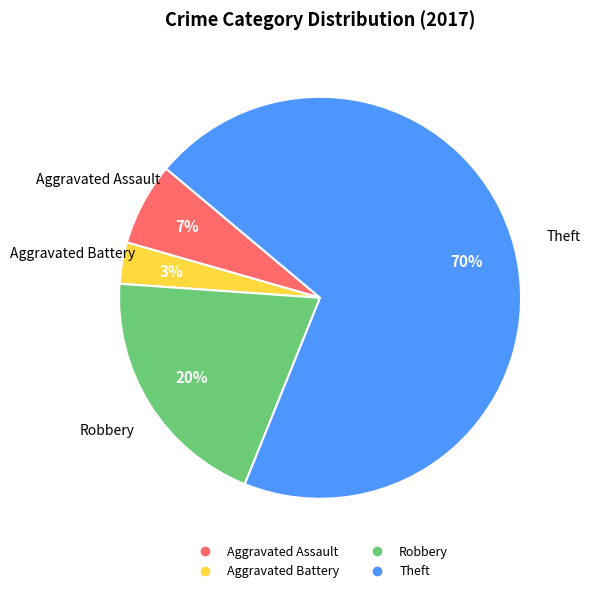

To the nearest percent, what is the average slice percentage?

25%